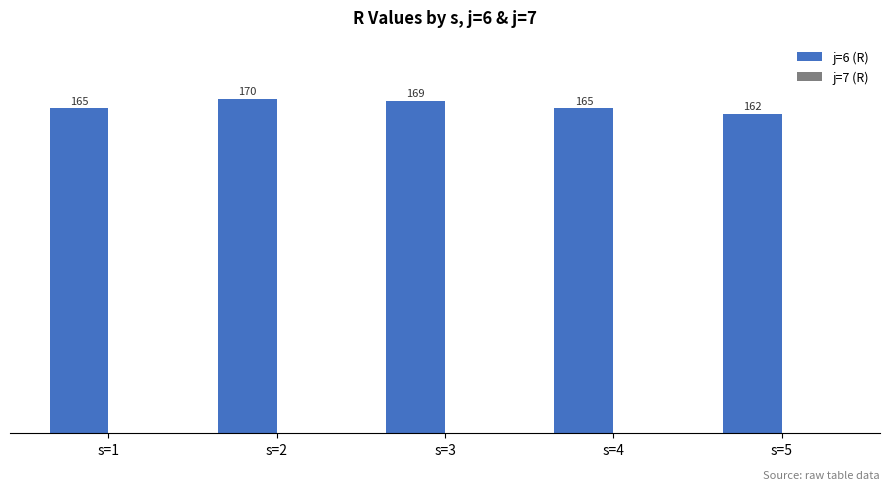

The chart shows a value of 66 at s=5. True or false?

False